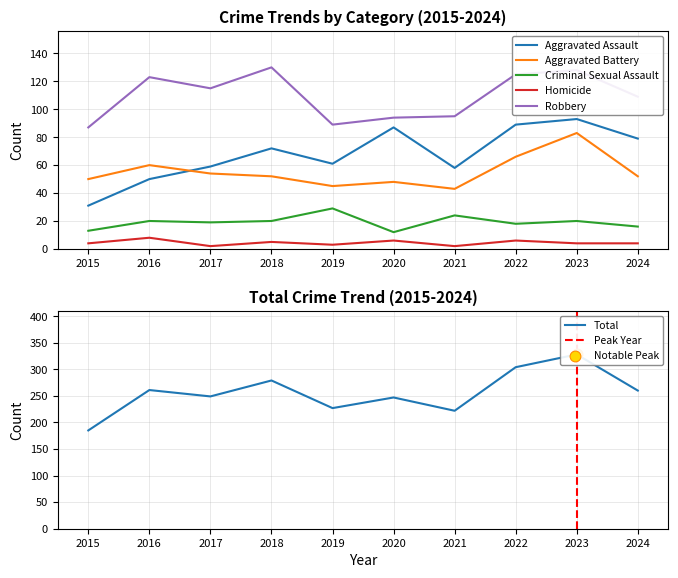

Which series reaches the minimum Y coordinate?

Homicide